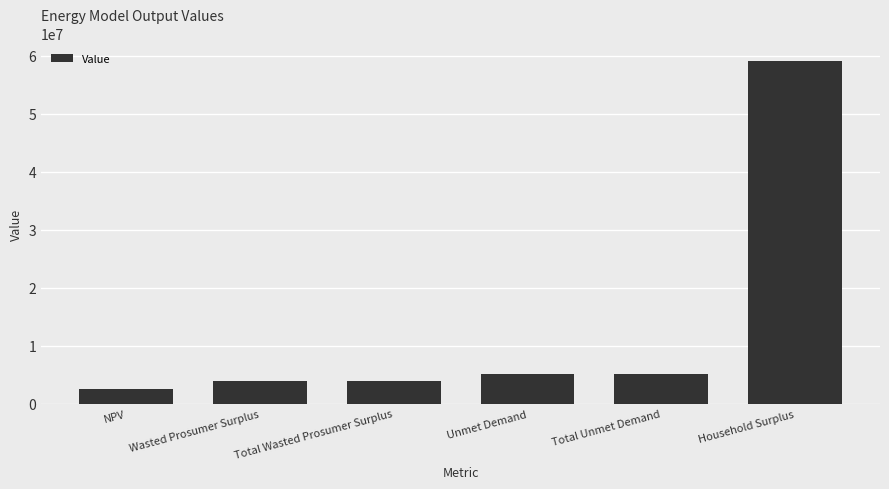

What is the ratio of the value at Household Surplus to the value at Unmet Demand?

11.7